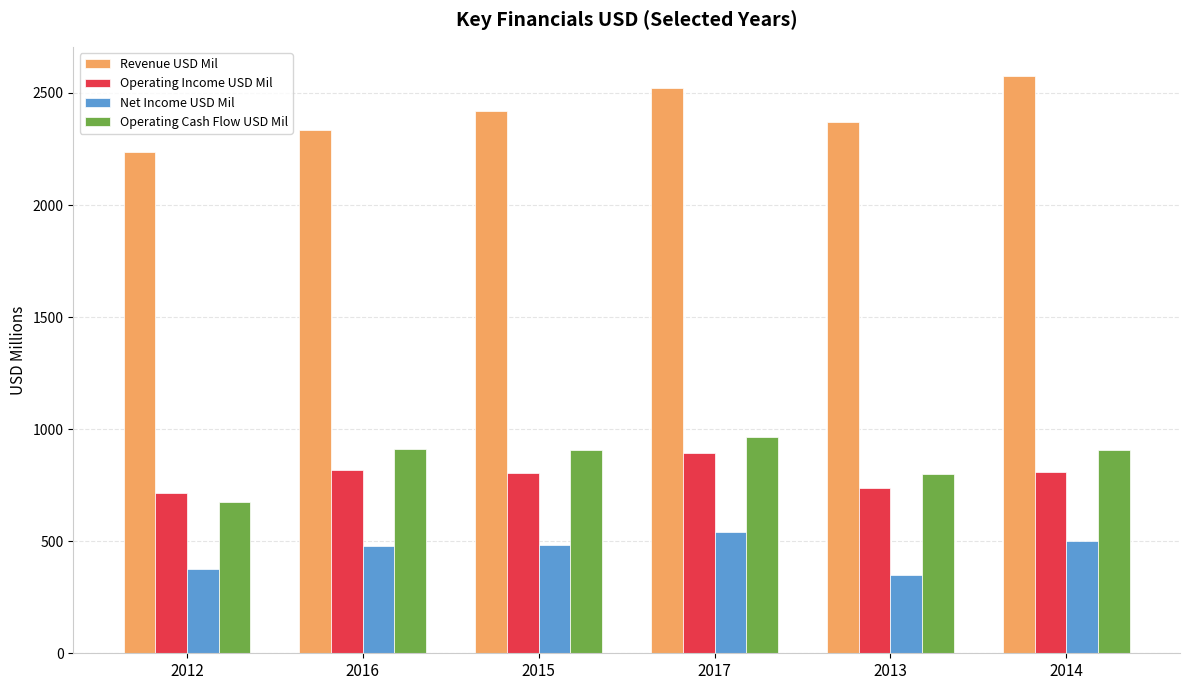

What is the approximate value of Operating Cash Flow USD Mil at 2013?

798